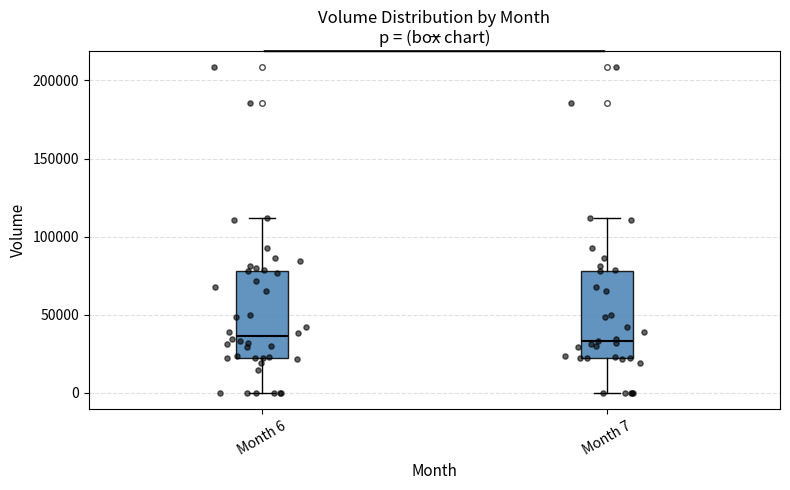

Reading left to right, read every box against the y-axis: the position of its median line, the range the box covers, and the ends of its whiskers. The values are not printed on the chart, so give them approximately, as read against the axis.

Month 6: median 35000, box 20000 to 80000, whiskers 0 to 110000
Month 7: median 35000, box 20000 to 80000, whiskers 0 to 110000